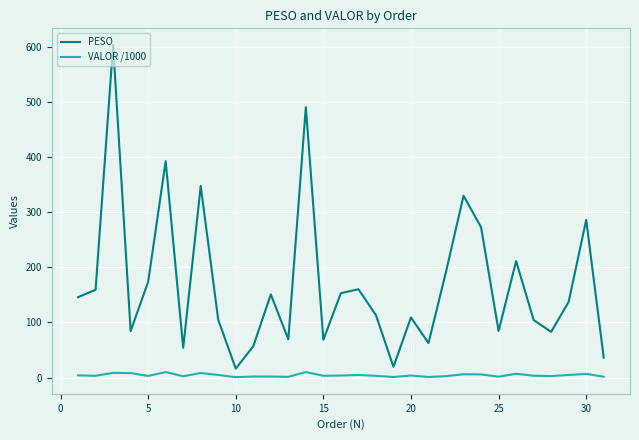

Which series has the largest range (max minus min)?

PESO